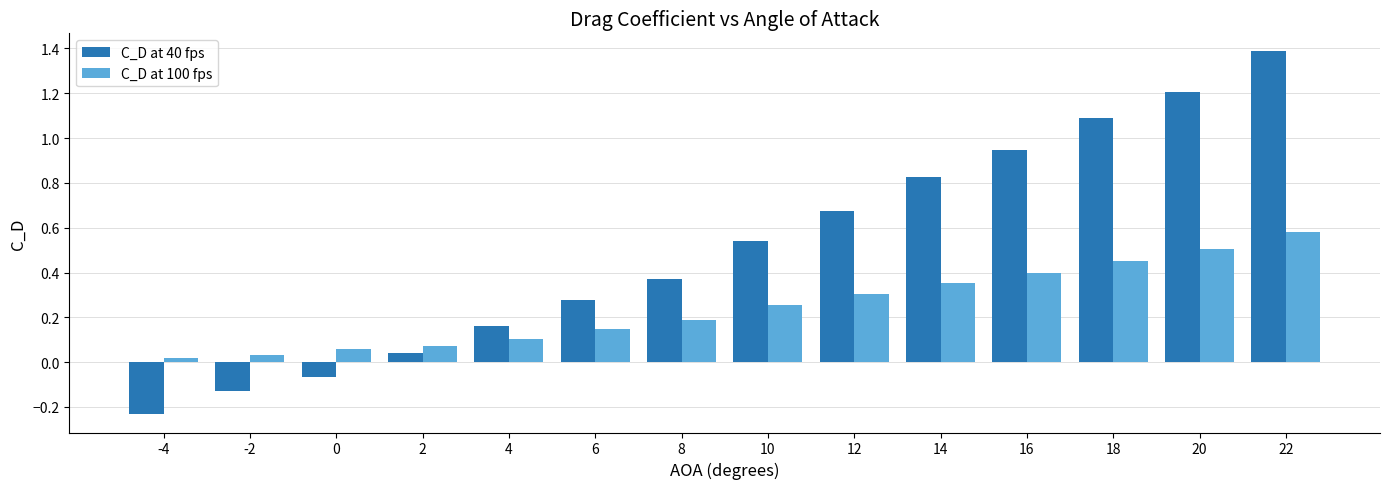

At how many categories does at least one series exceed 0?

14